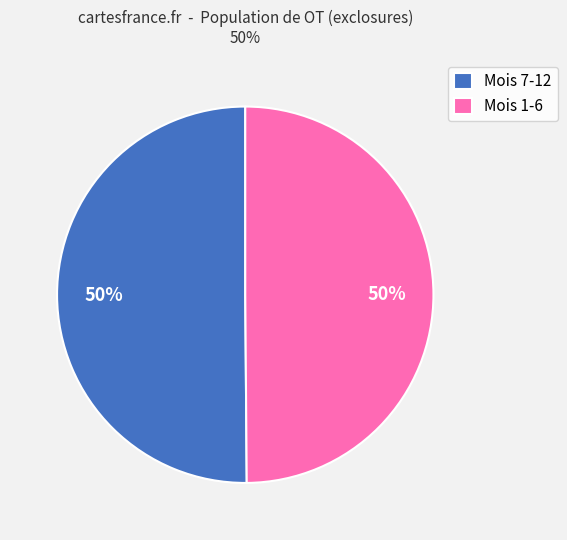

To the nearest percent, what is the combined percentage of Mois 7-12 and Mois 1-6?

100%